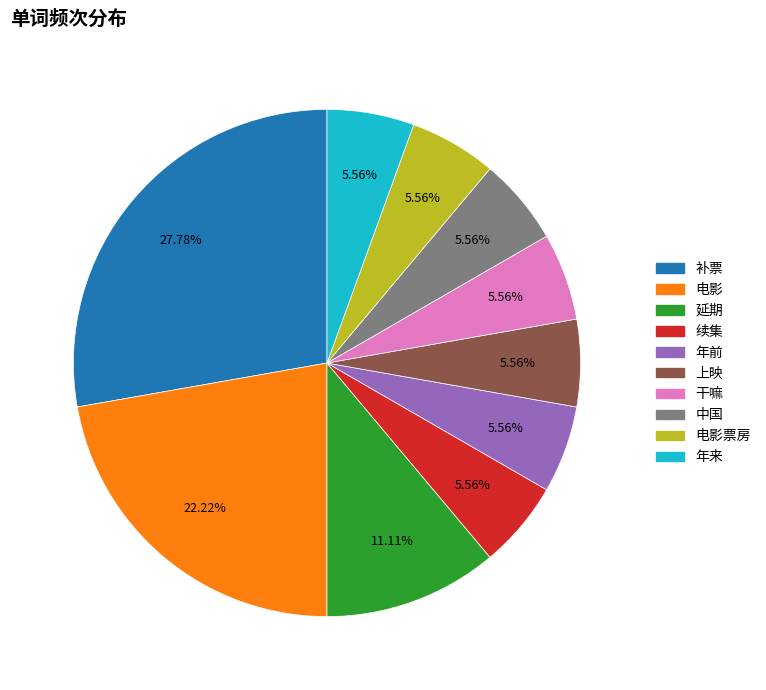

Combined, do 电影 and 上映 account for over 50%?

No